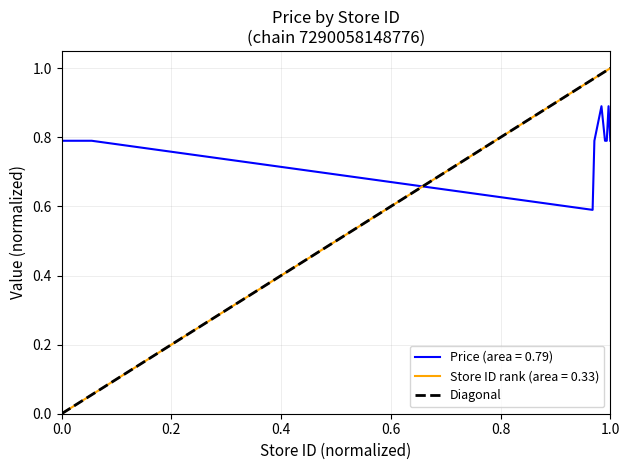

True or false: Price (area = 0.79) and Store ID rank (area = 0.33) cross at least once.

True